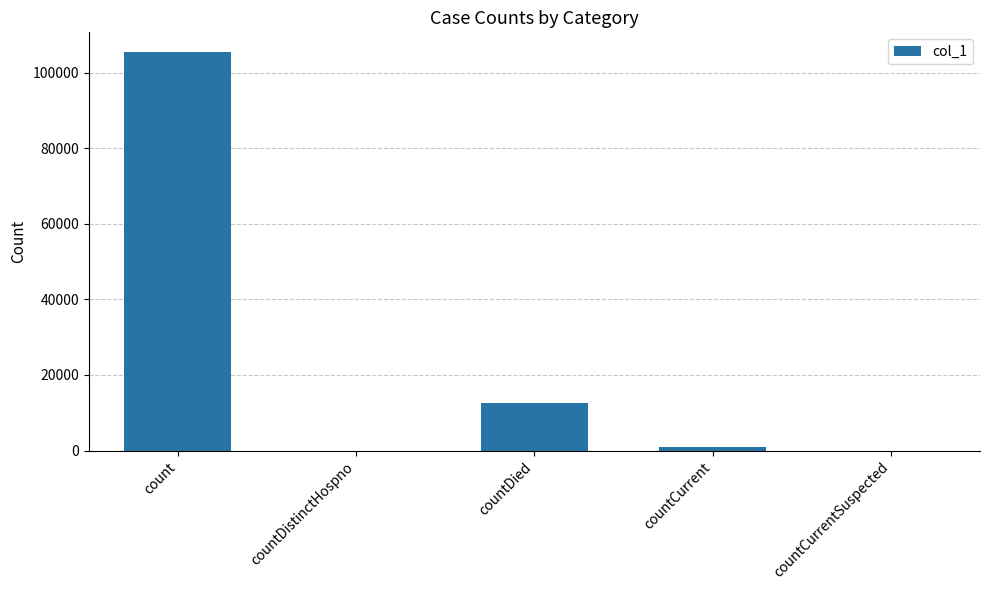

Count the number of categories in the chart.

5